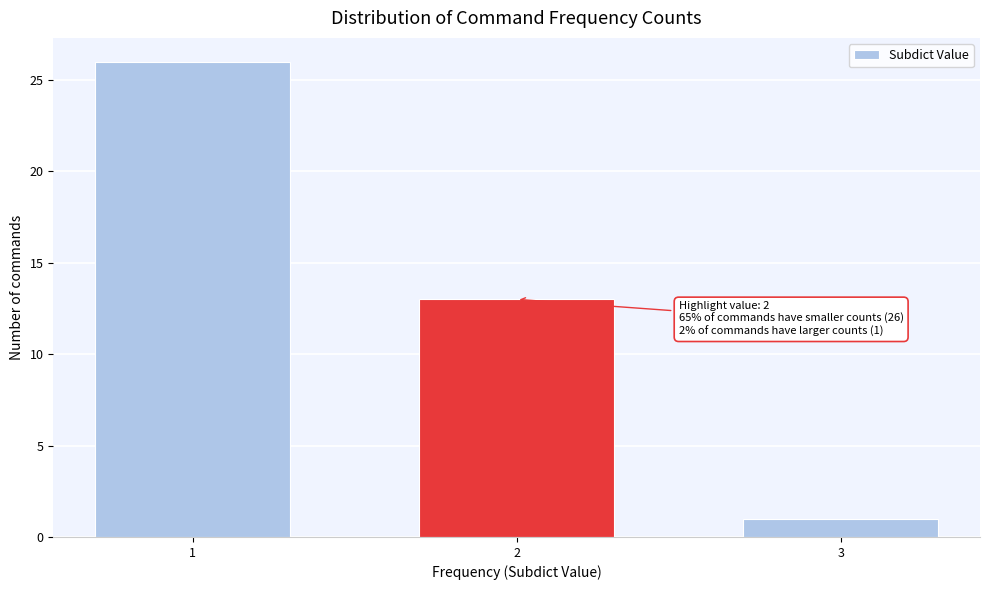

Reading left to right, extract all data points from this chart.

1=26	2=13	3=1